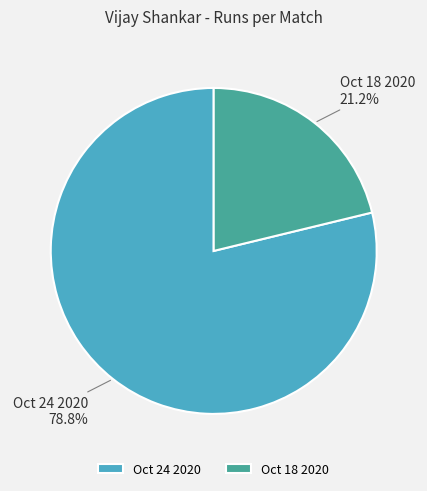

What is the majority slice?

Oct 24 2020